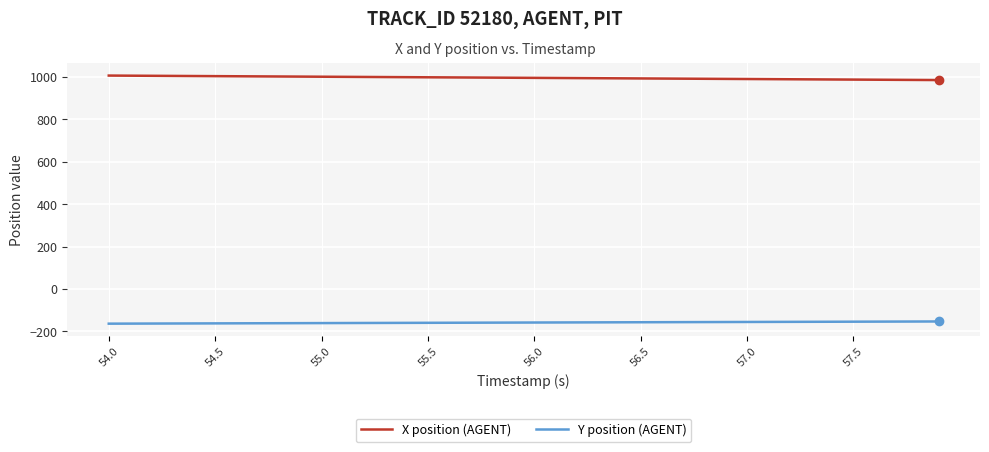

True or false: X position (AGENT) and Y position (AGENT) cross at least once.

False